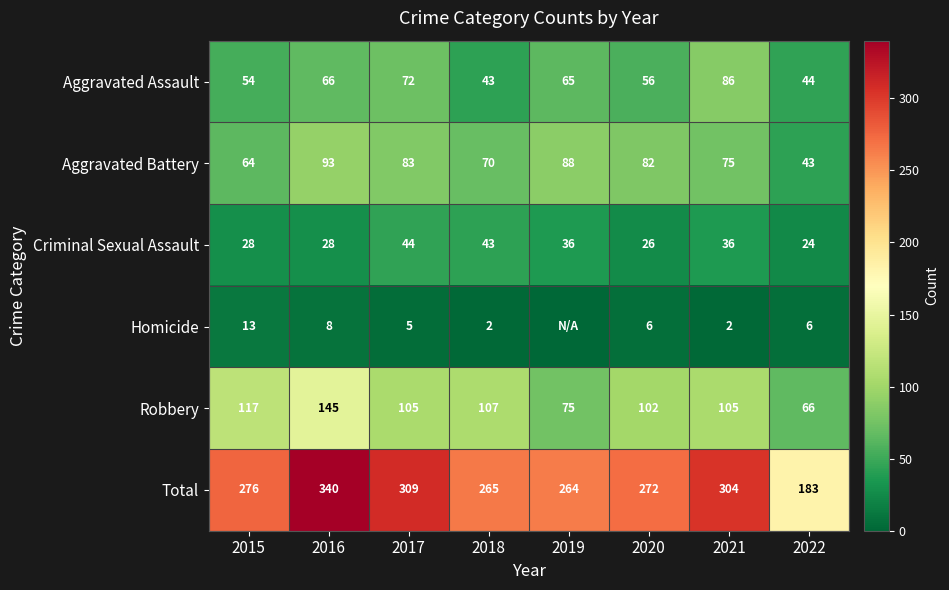

What is the maximum value shown in the chart?

340